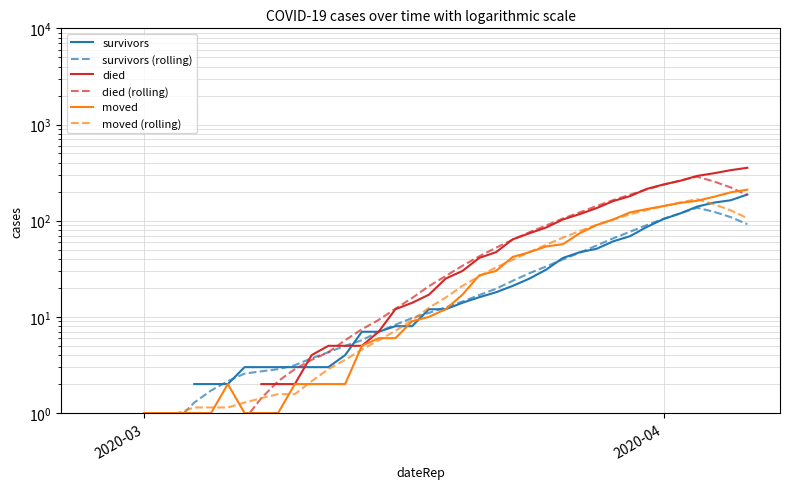

How many distinct data groups are displayed?

6